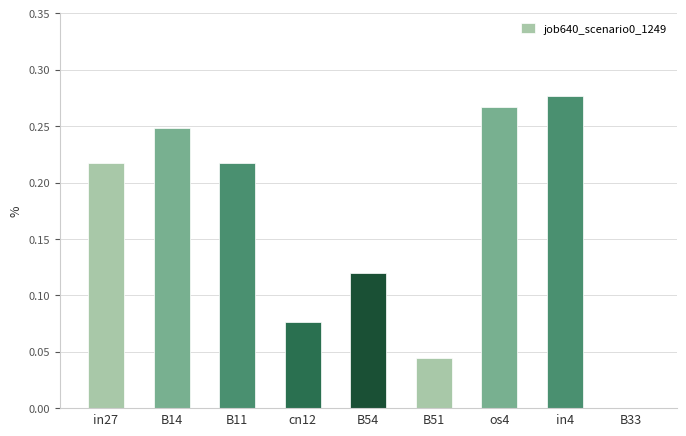

Is it true that the value at B51 is 0.1?

False